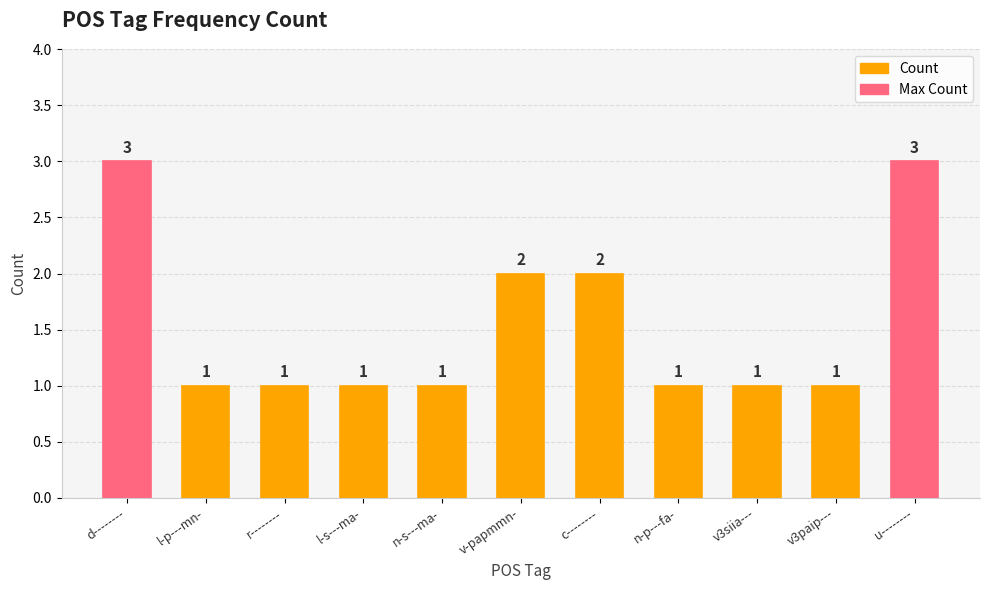

What is the change in value from c-------- to v3siia---?

-1